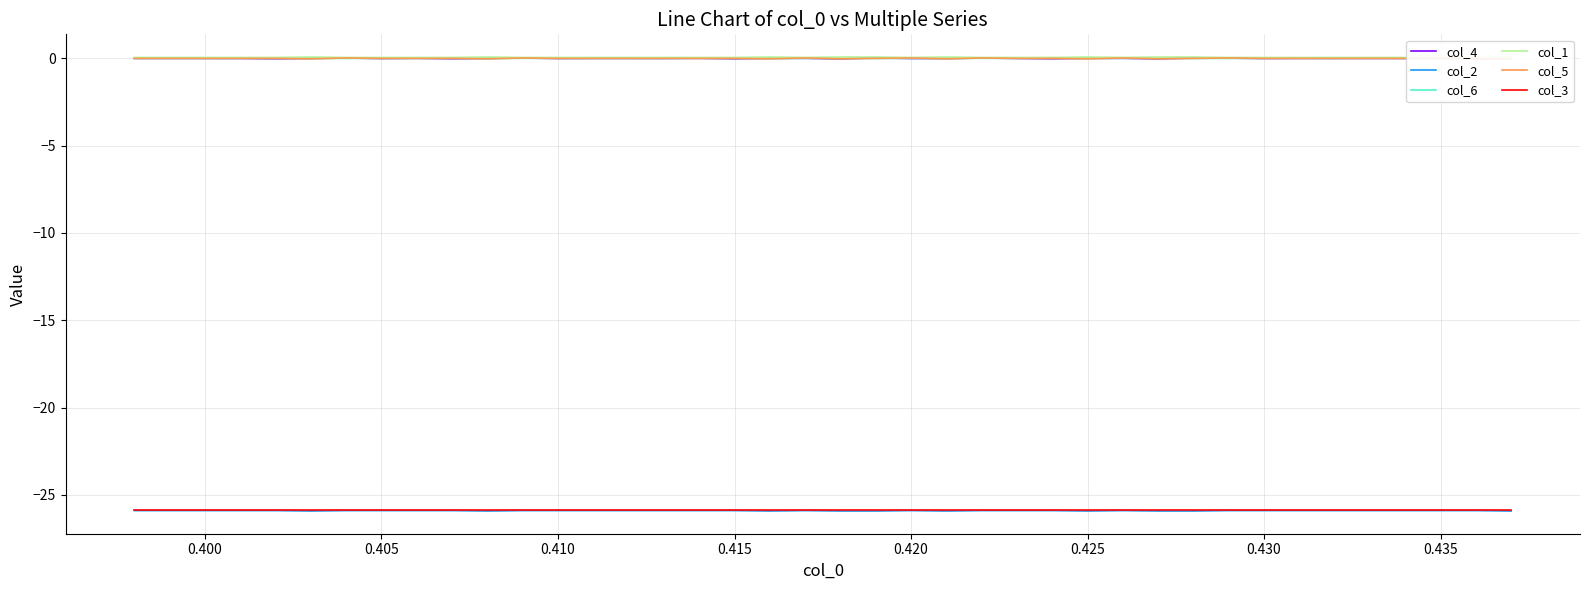

The value of col_4 at 0.410 is -0.0. True or false?

True